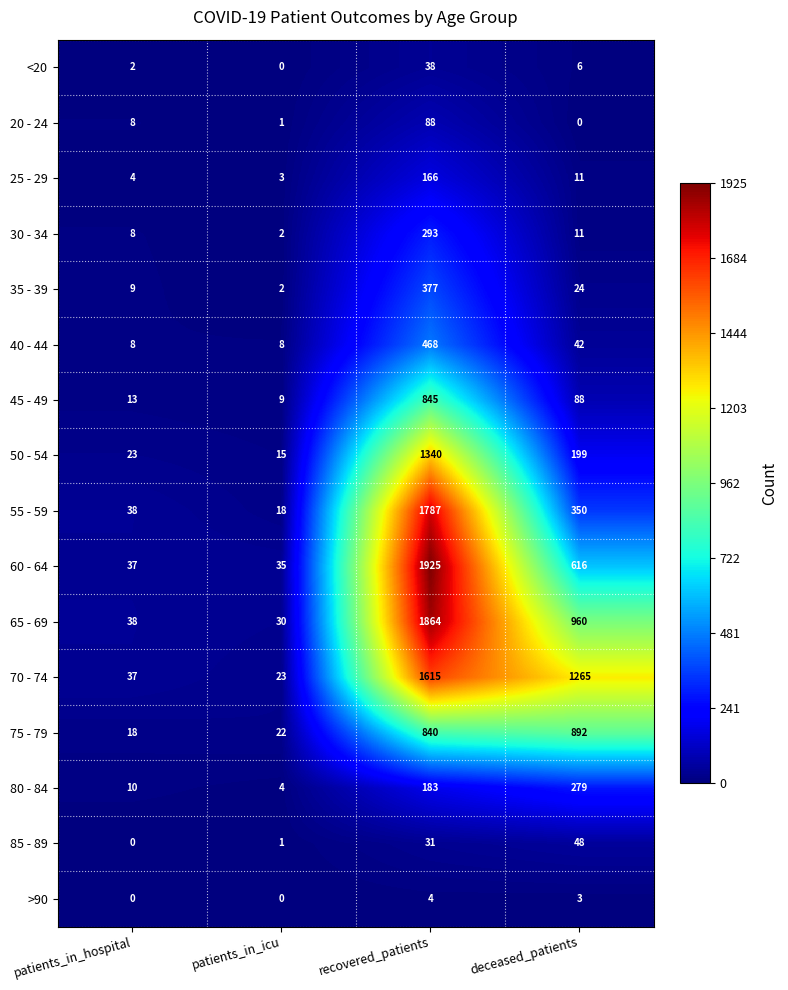

What is the difference between the maximum and minimum values in the >90 series?

4